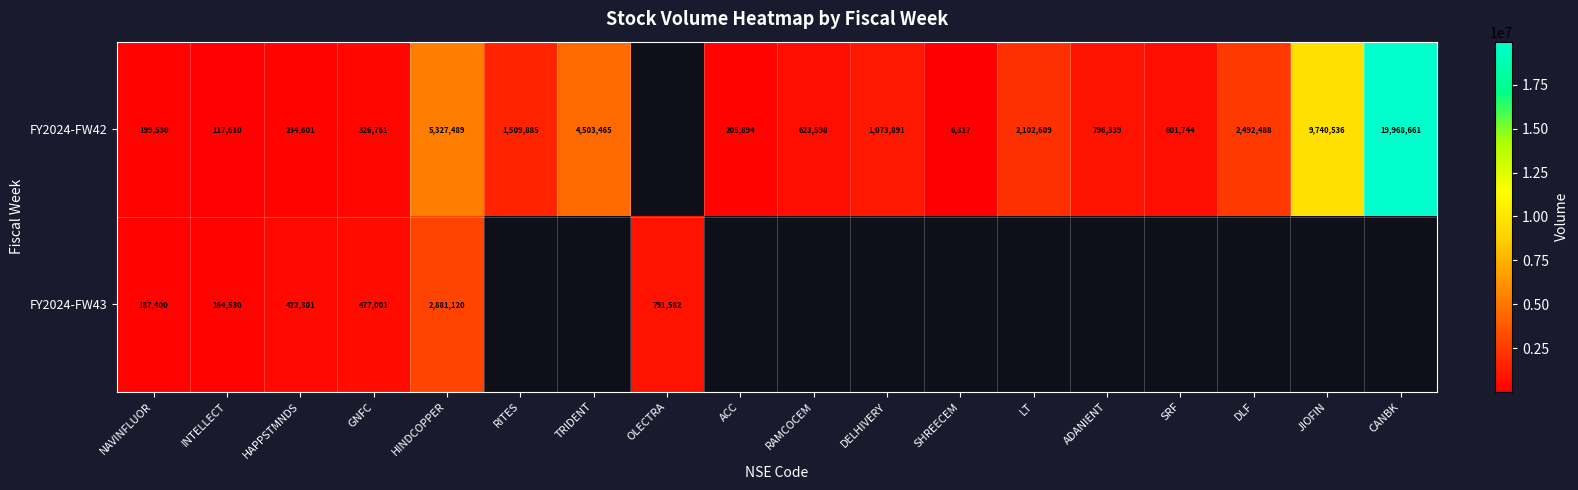

The FY2024-FW42 series shows 1059688.1 at SRF. True or false?

False